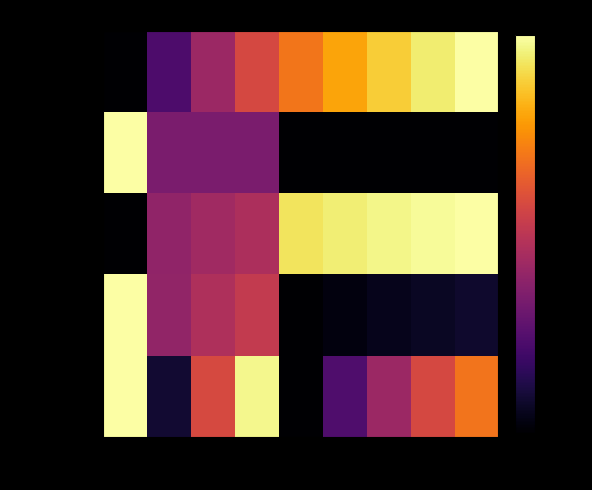

Between 50 and 55, which is larger?

55